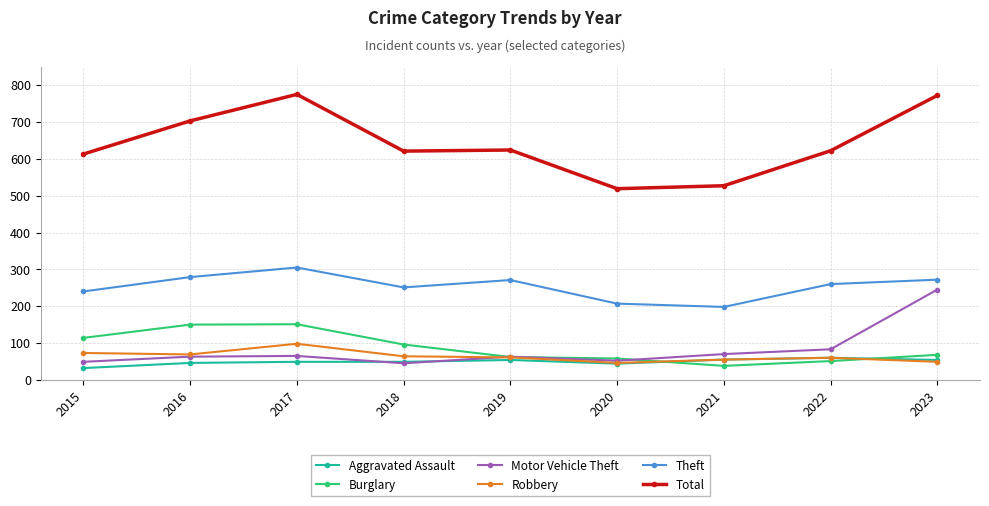

What is the greatest value displayed?

775